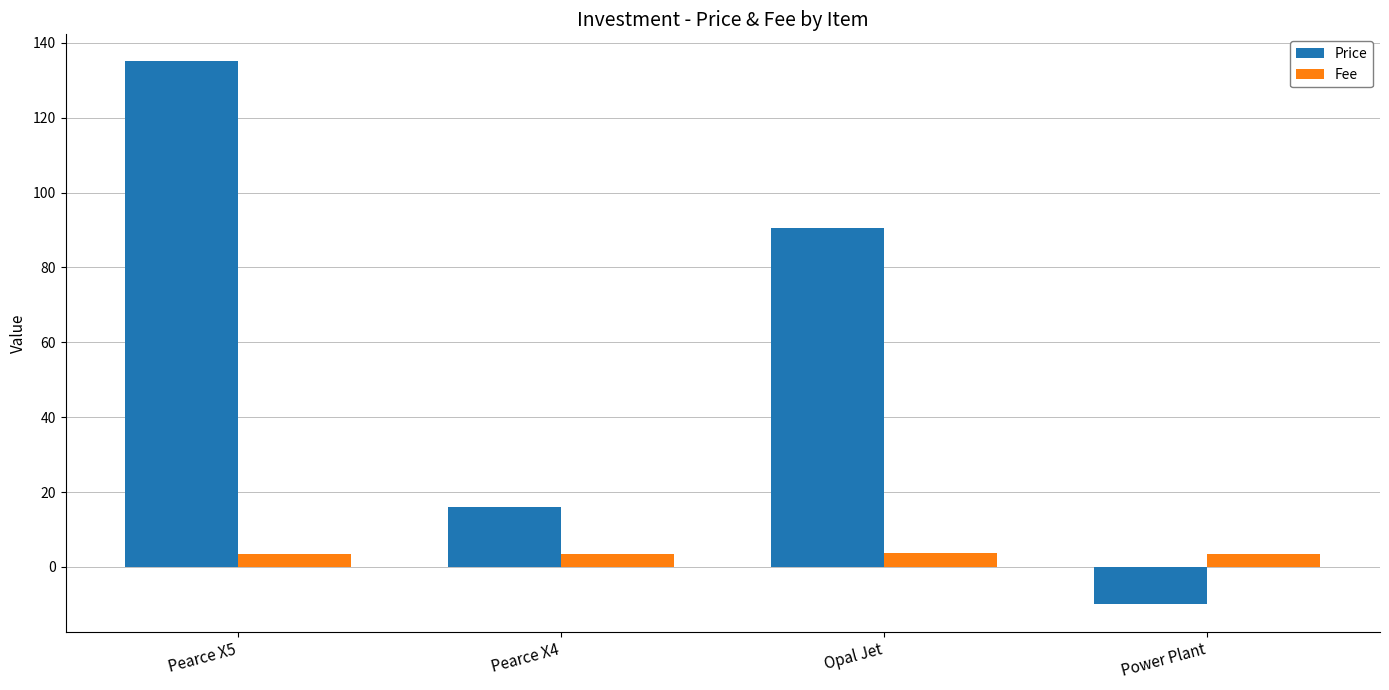

At which label does Price first exceed 90?

Pearce X5